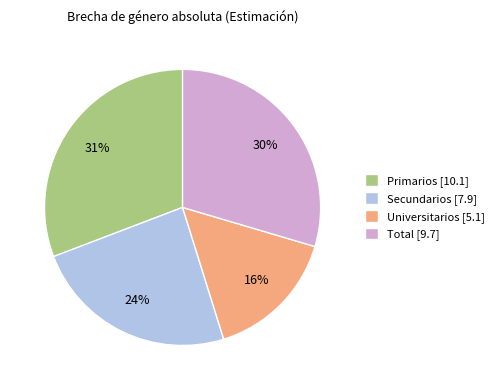

Approximately how many times larger is the value at Primarios compared to Total?

1.0